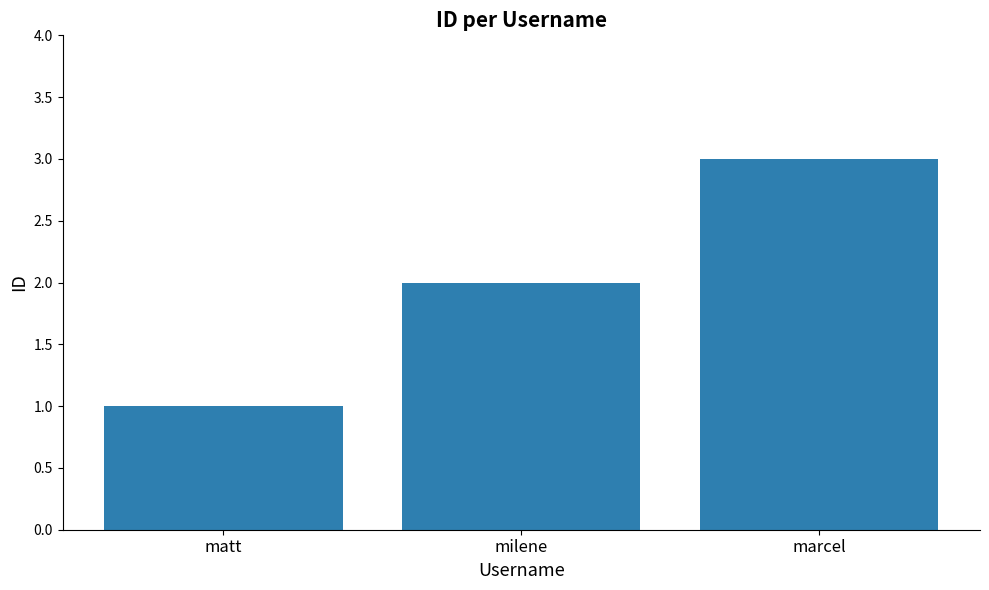

What is the value of the 3rd bar from the left?

3